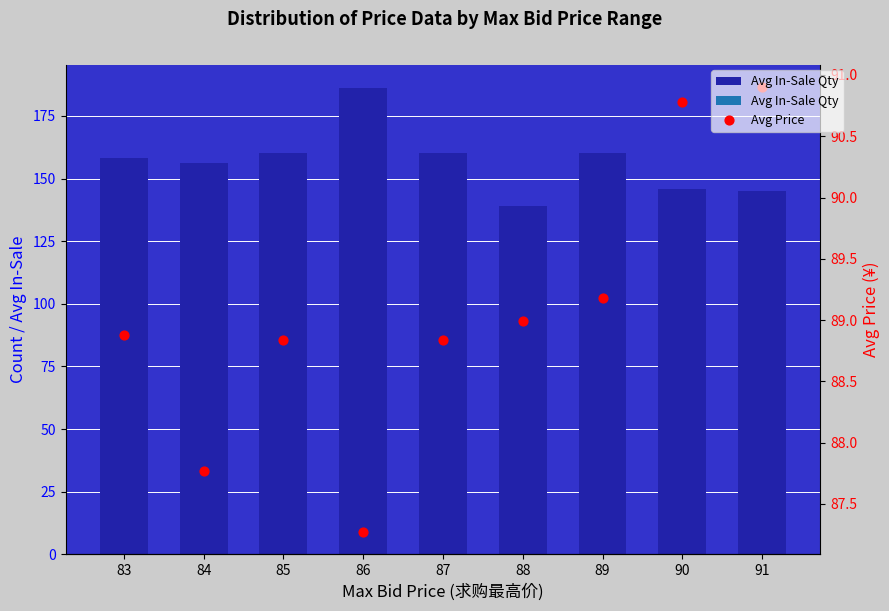

Which series has the largest total across all categories?

Avg In-Sale Qty